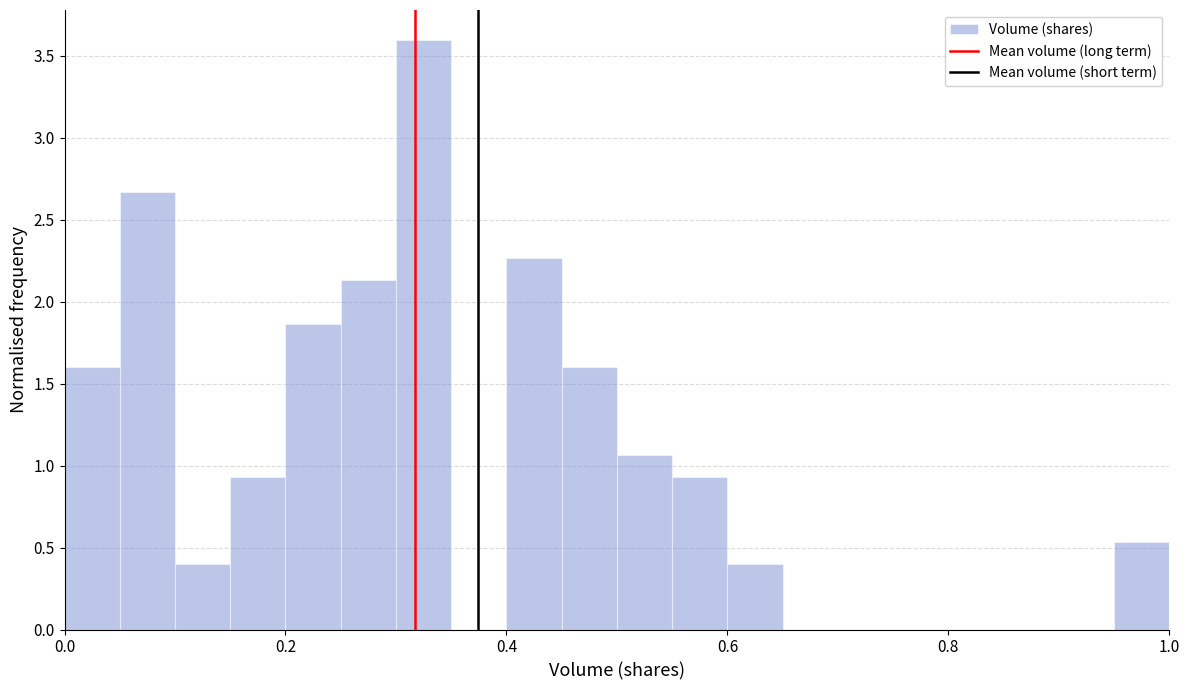

Around what value on the x-axis is the tallest bar? Give the approximate position of its centre, as read against the axis.

0.32